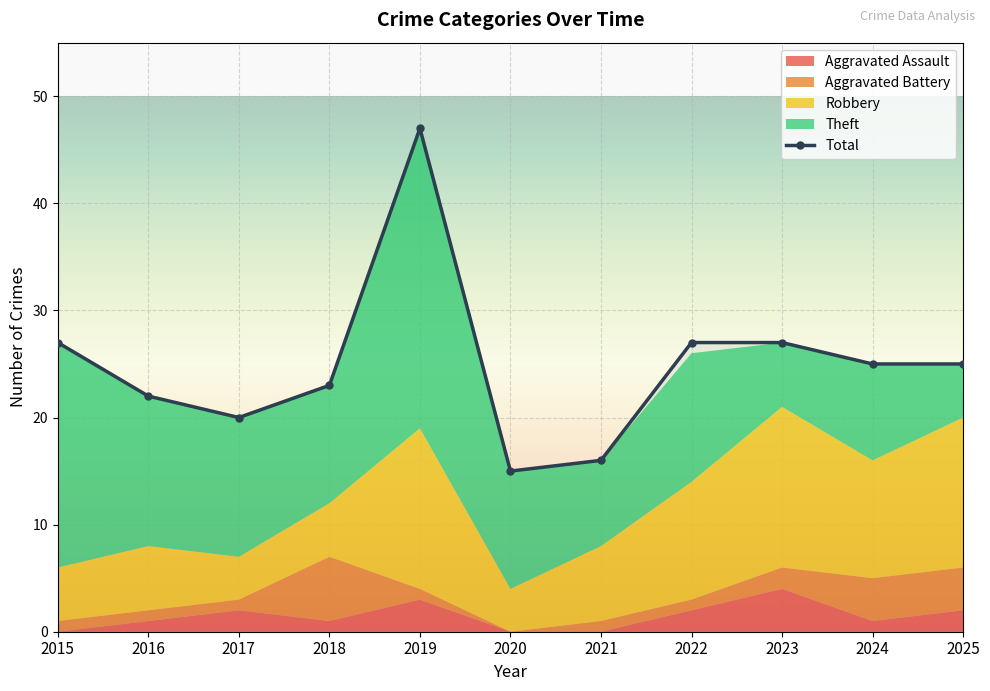

Which label corresponds to the smallest value in the chart?

2020